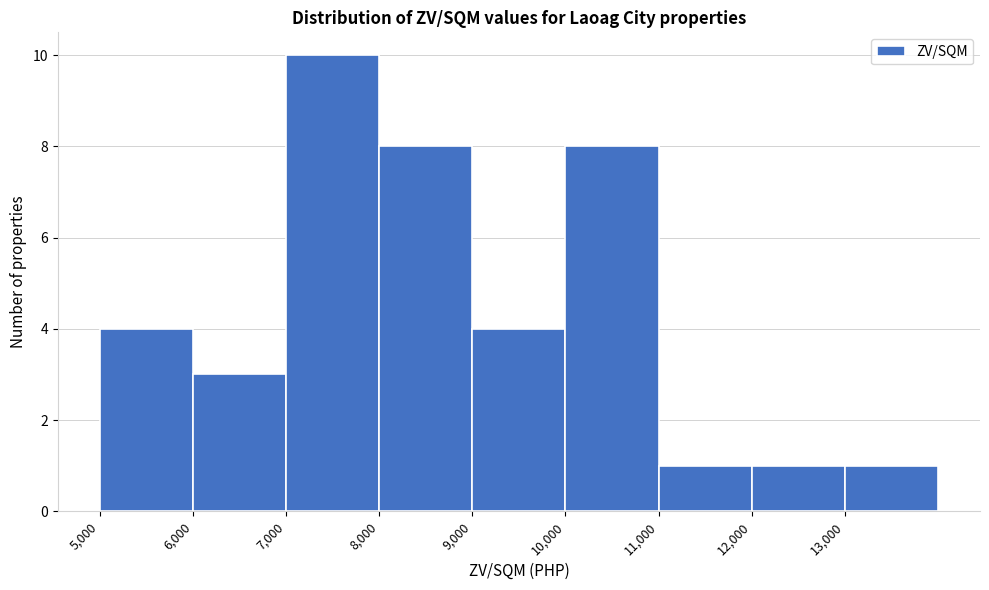

Over which range of the x-axis is the bar tallest?

7000 to 8000